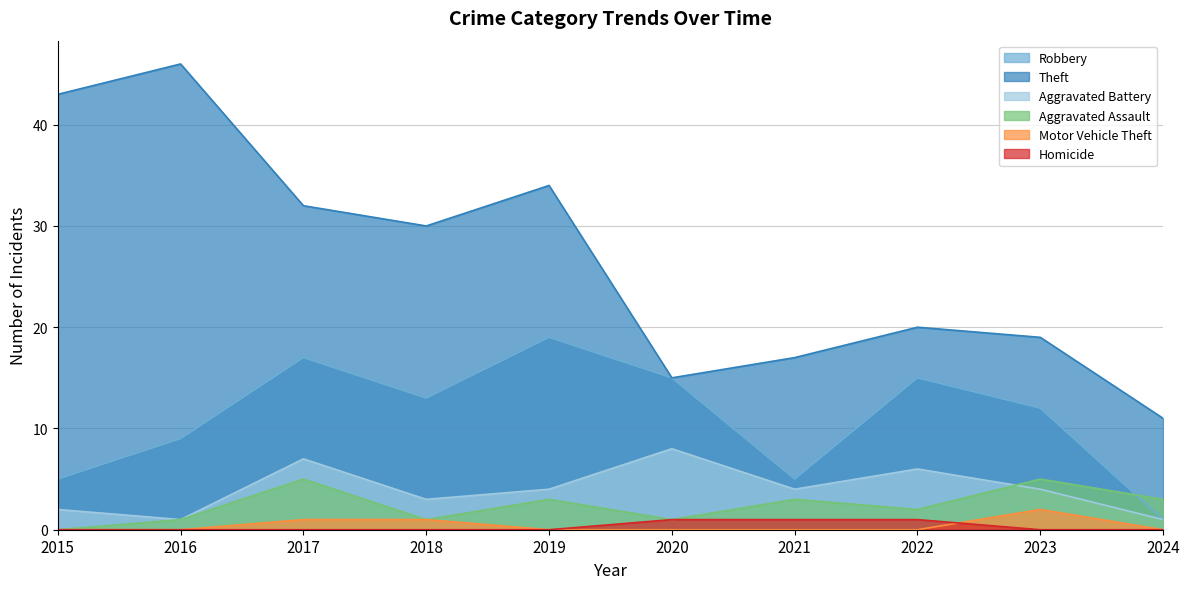

Which series has the largest range (max minus min)?

Theft